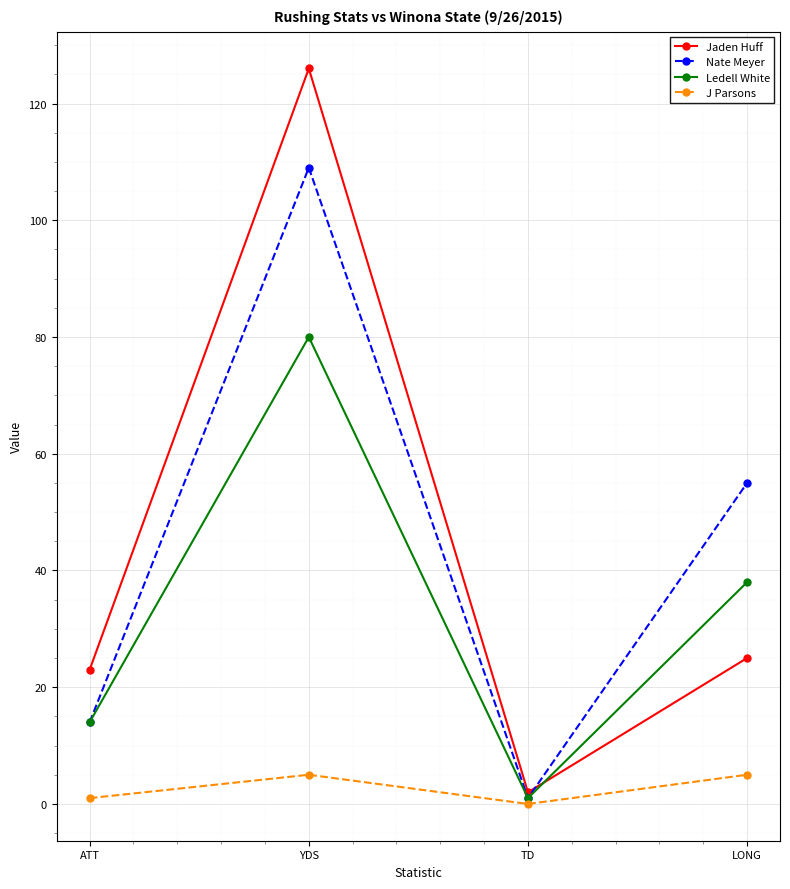

Reading left to right, transcribe all the data shown in this chart.

Jaden Huff: ATT=23	YDS=126	TD=2	LONG=25
Nate Meyer: ATT=14	YDS=109	TD=1	LONG=55
Ledell White: ATT=14	YDS=80	TD=1	LONG=38
J Parsons: ATT=1	YDS=5	TD=0	LONG=5